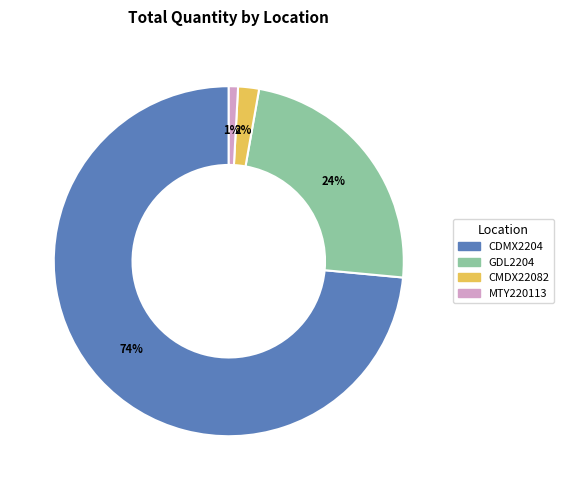

To the nearest percent, what is the average slice percentage?

25%